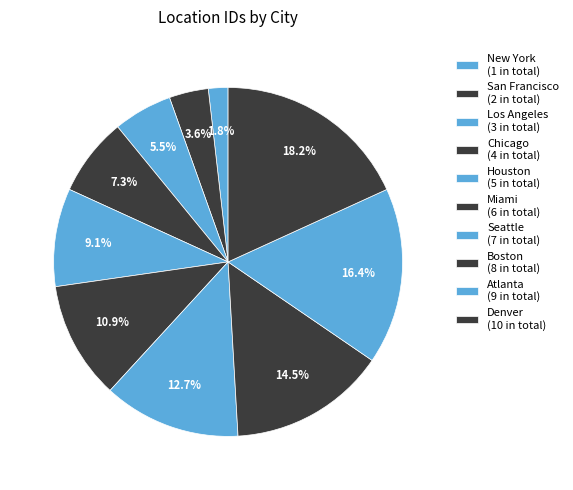

Count the number of slices in the pie.

10